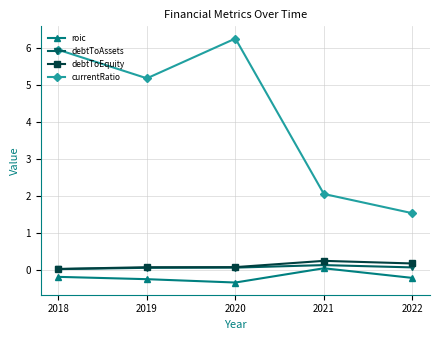

At which category is the sum across all series the highest?

2020